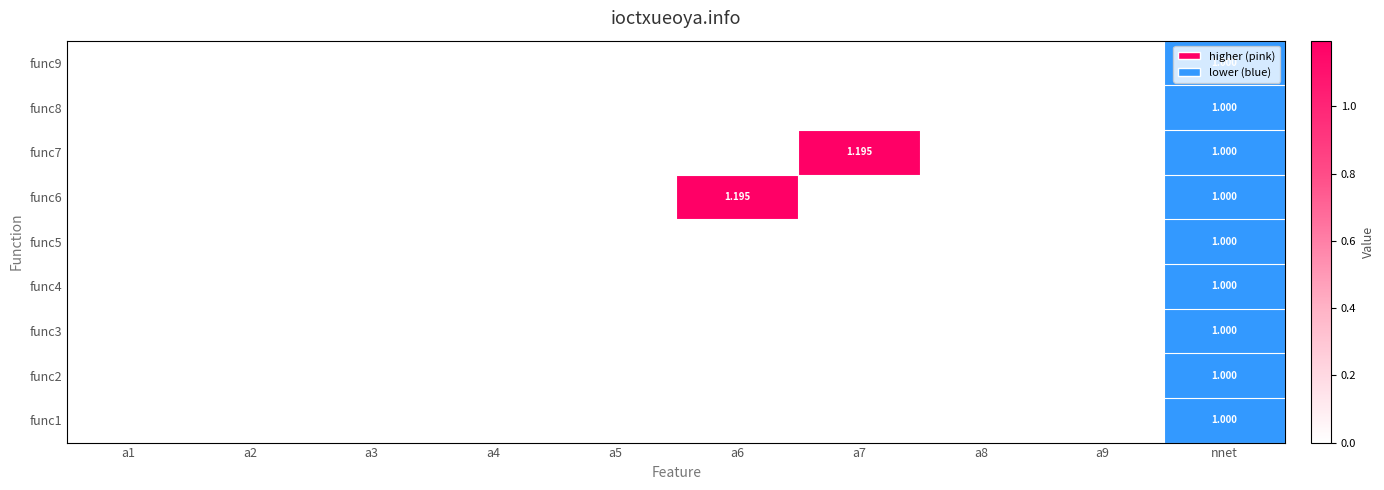

What is the greatest value displayed?

1.2